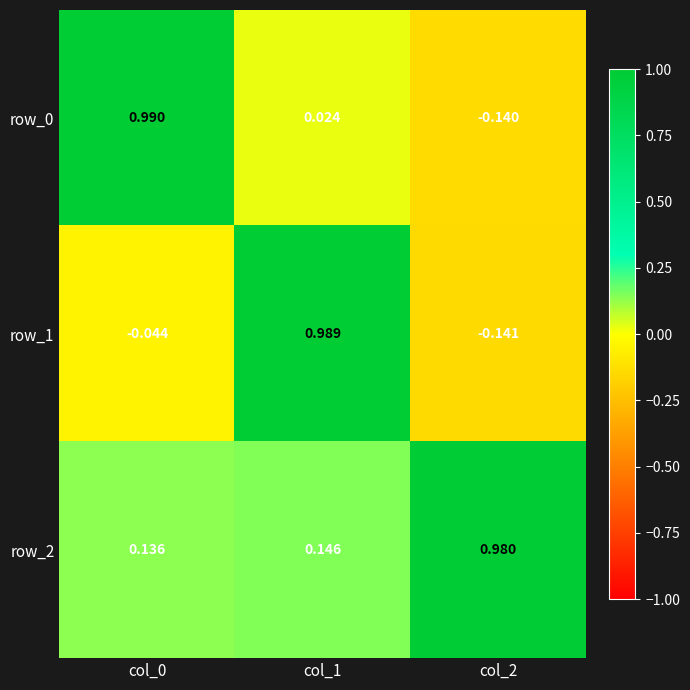

Is the value of row_0 at col_1 greater than the value of row_1 at col_0?

Yes